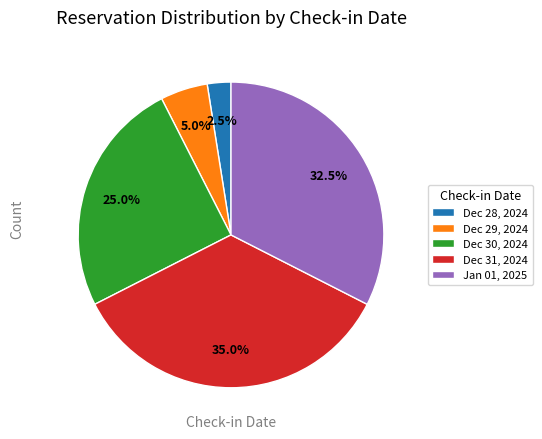

Is there any slice that represents more than half of the pie?

No